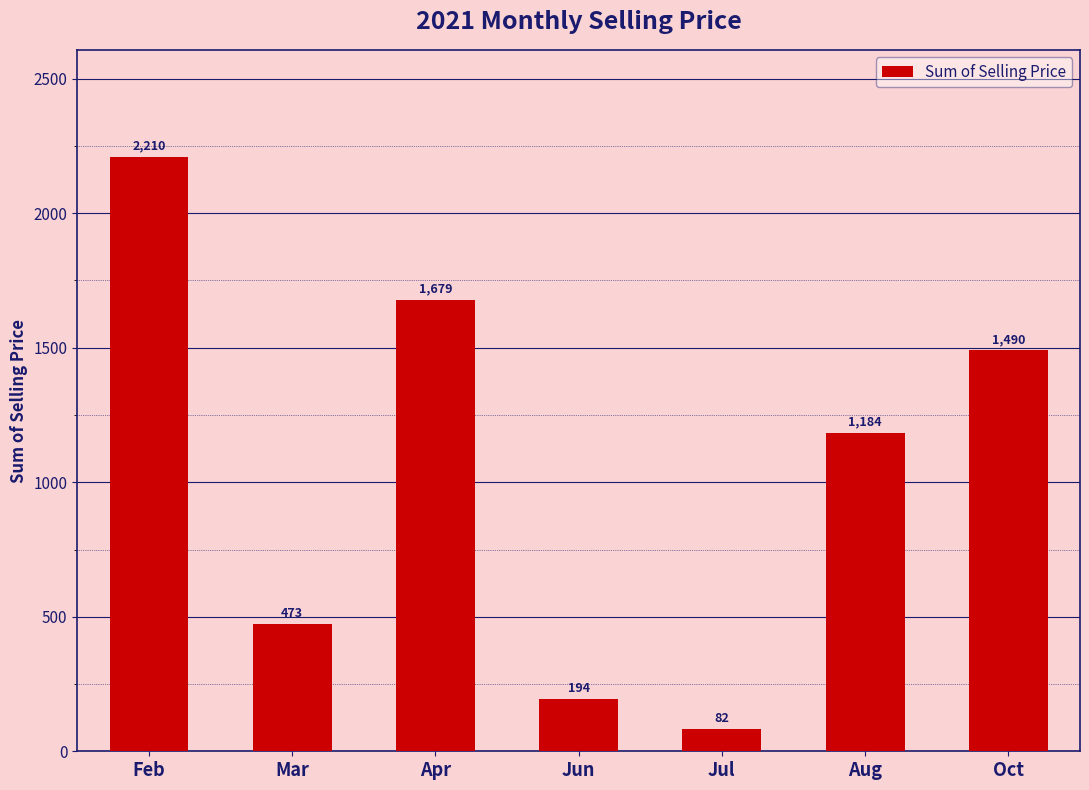

What is the difference between the values at Aug and Apr?

495.4